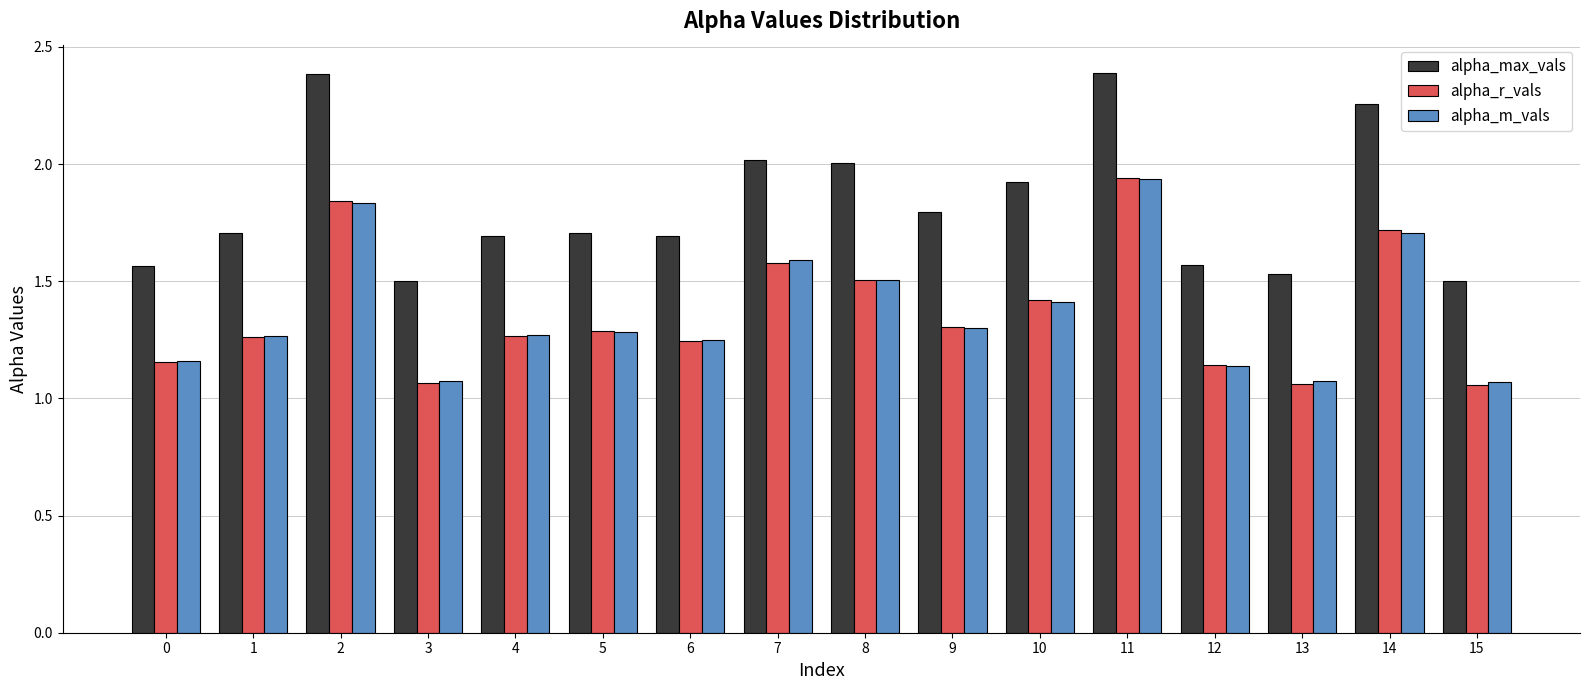

Does the chart contain any negative values?

No